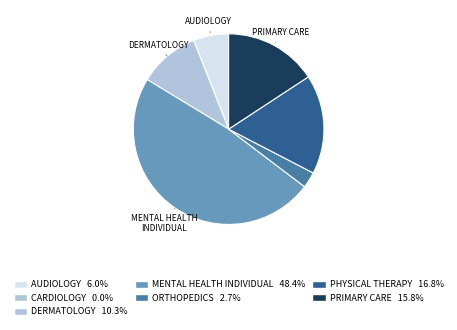

Is there any slice that represents more than half of the pie?

No